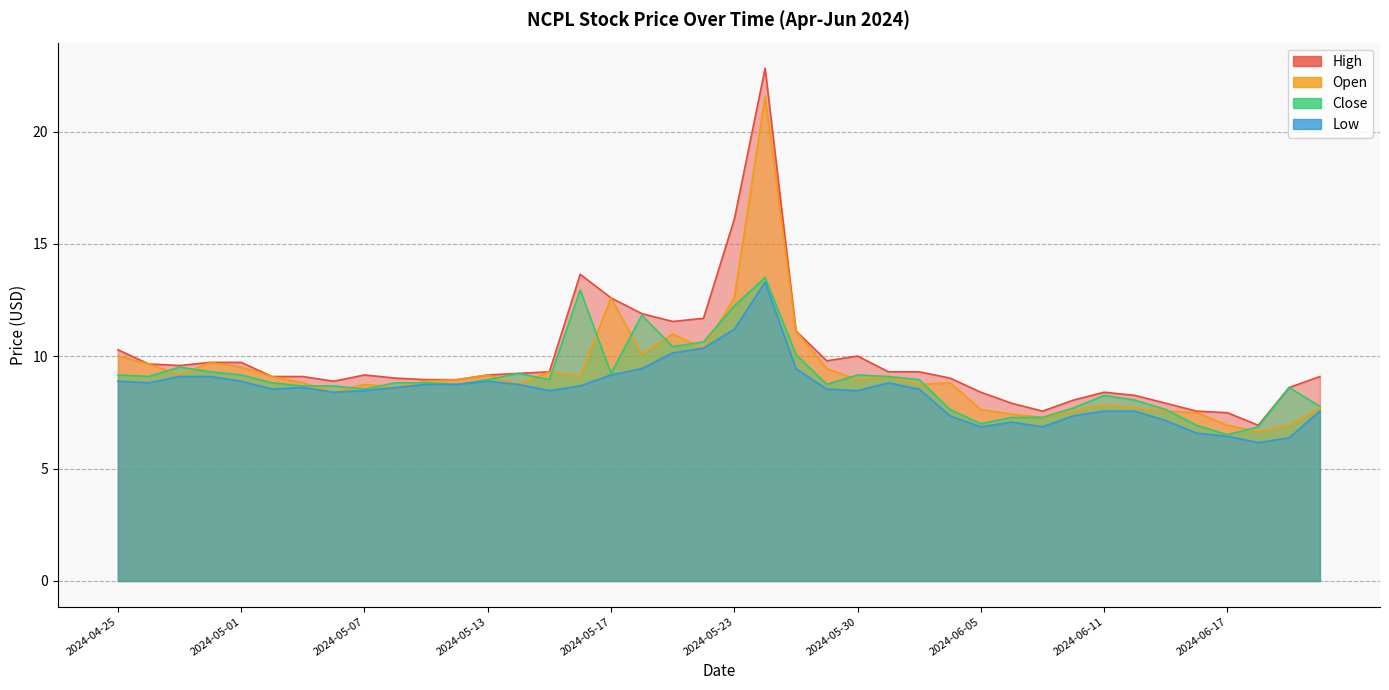

List the series in order of their overall mean, lowest first.

Low, Close, Open, High